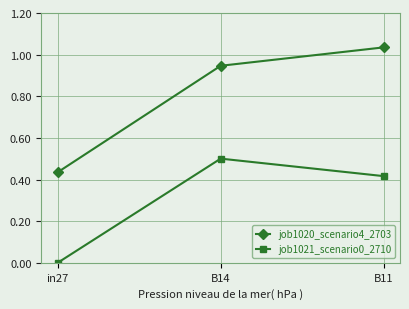

At which category does the chart reach its minimum across all series?

in27